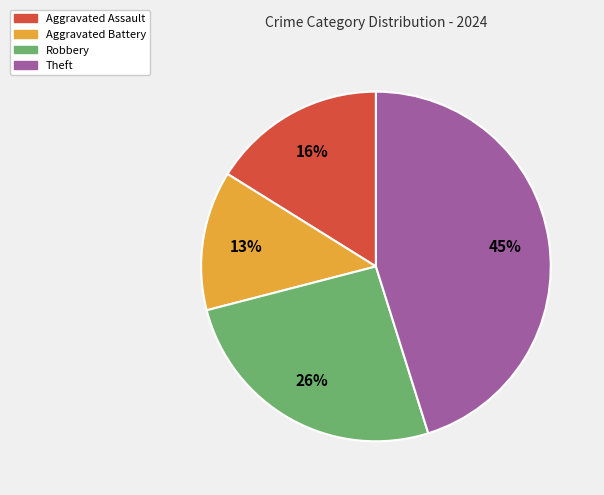

To the nearest percent, what is the average slice percentage?

25%